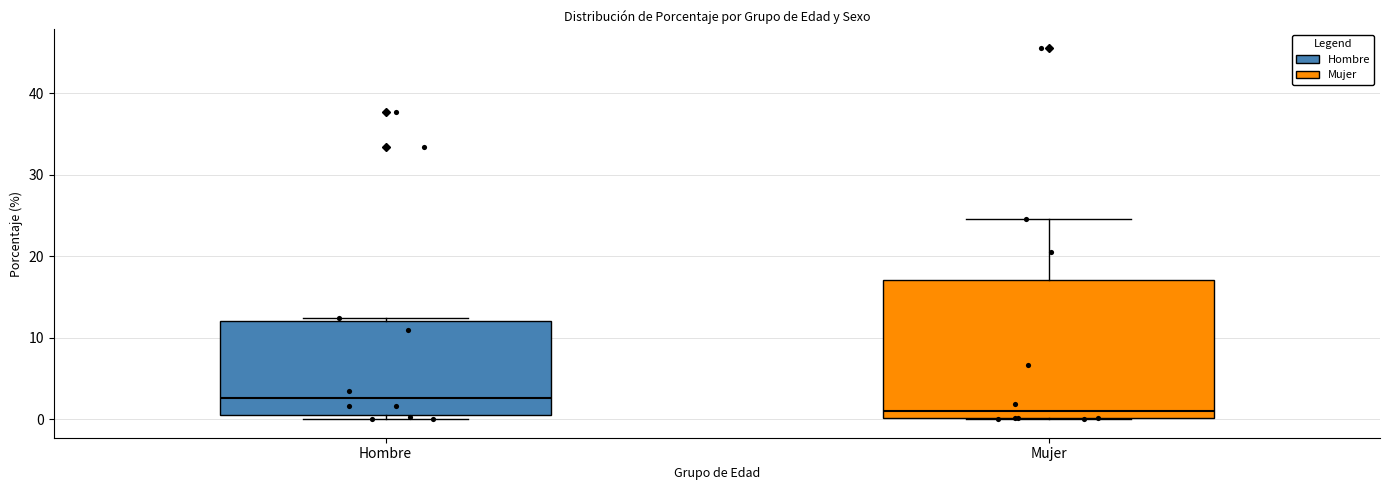

Where does the upper whisker of the box for Mujer end on the y-axis? The values are not printed on the chart, so give them approximately, as read against the axis.

25